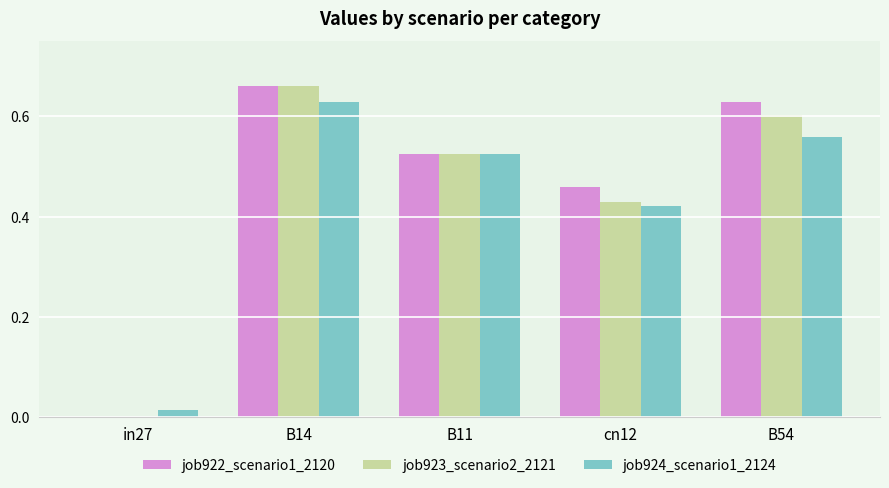

At which label does job924_scenario1_2124 reach its peak?

B14